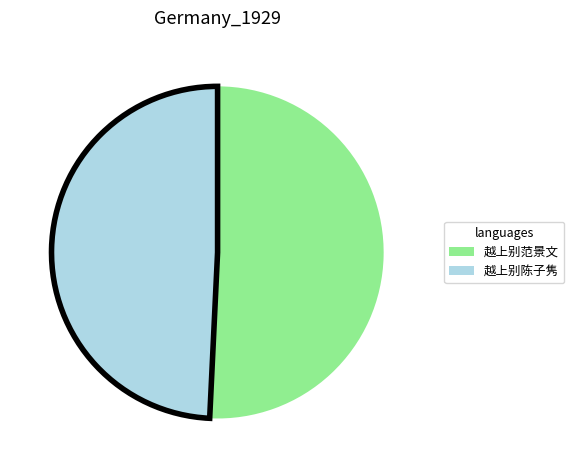

Is there a majority slice in this chart?

Yes